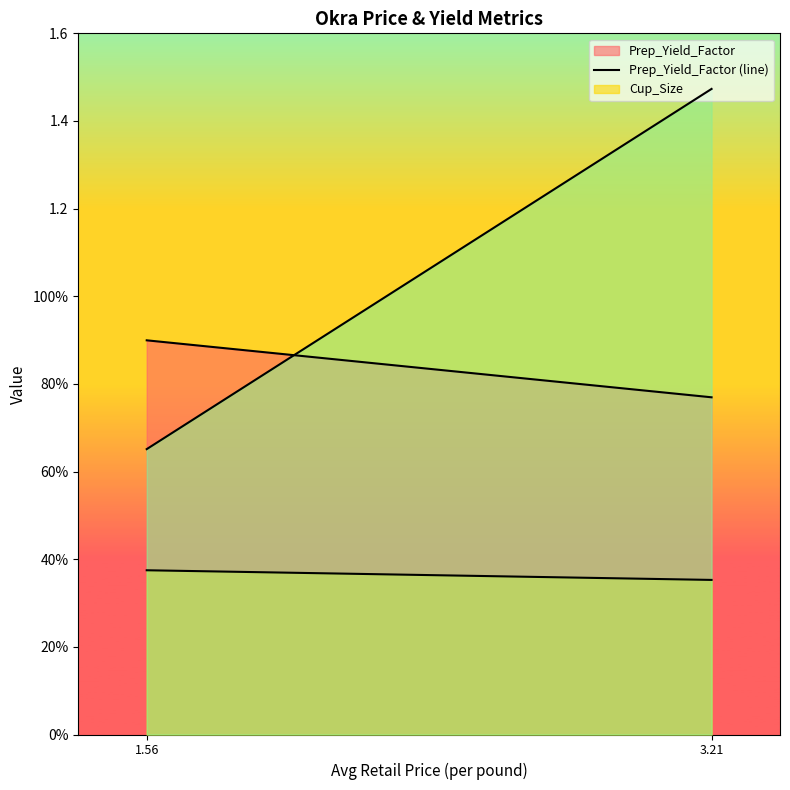

Which has a higher value, 3.213552310002814 or 1.562886273621826?

1.562886273621826